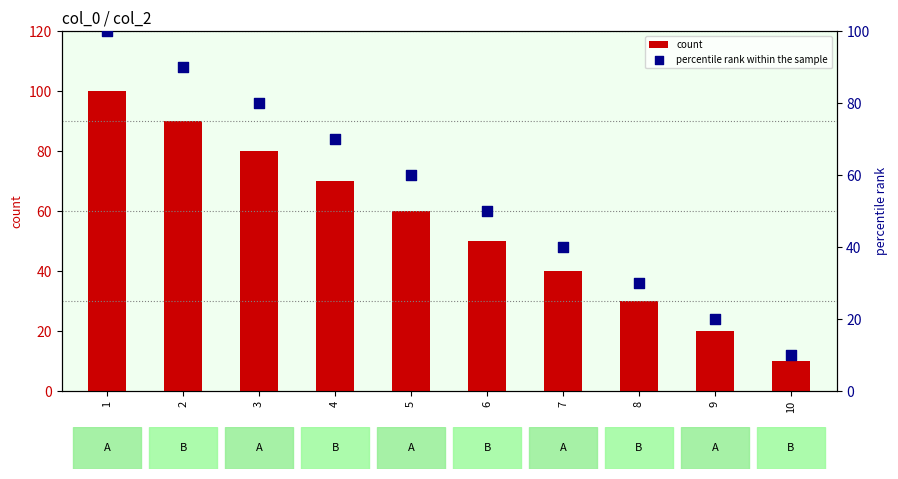

Which series has the largest Y range (max minus min)?

count